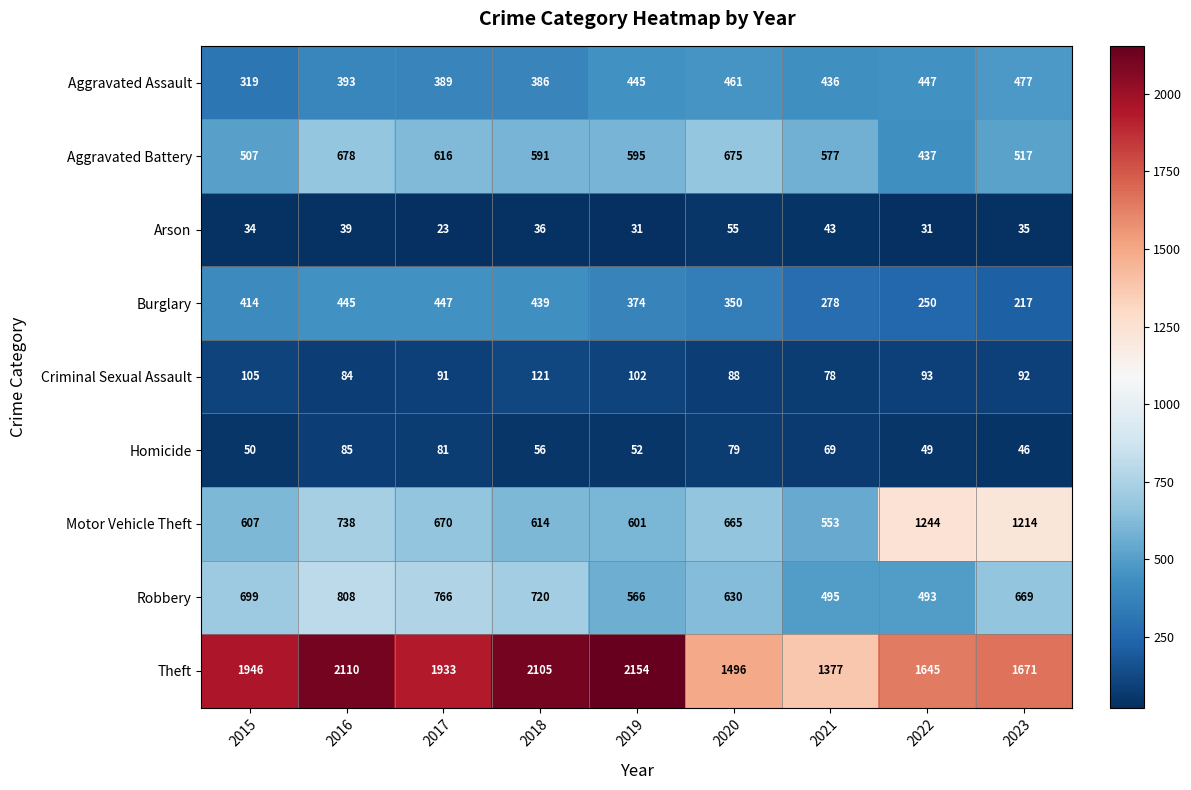

Which series has the widest spread of values?

Theft